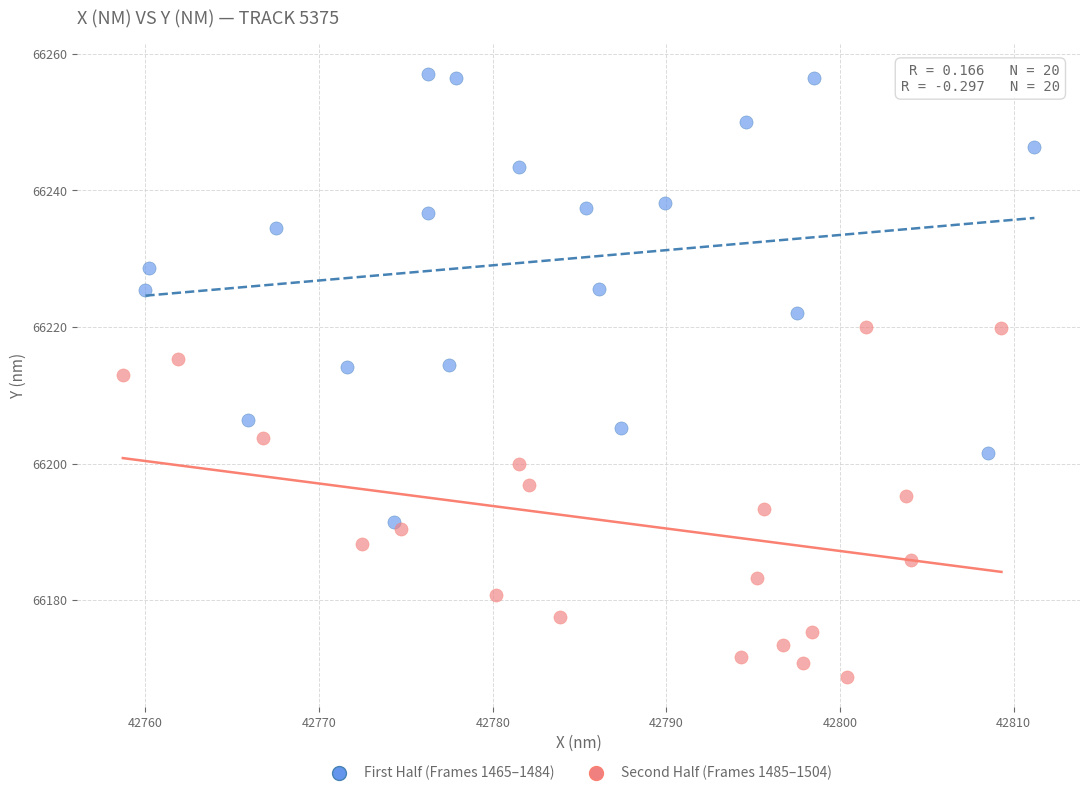

Which series contains the lowest Y value?

Second Half (Frames 1485–1504)